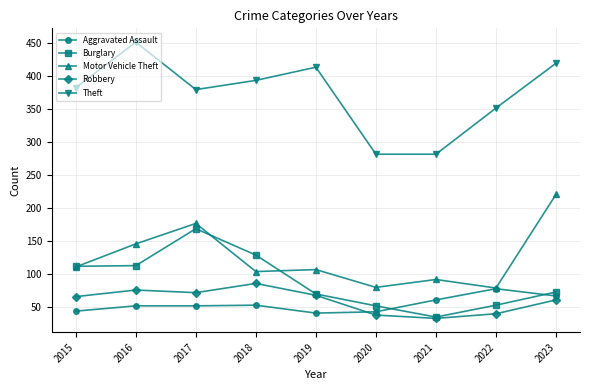

Which category has the lowest value in the Robbery series?

2021